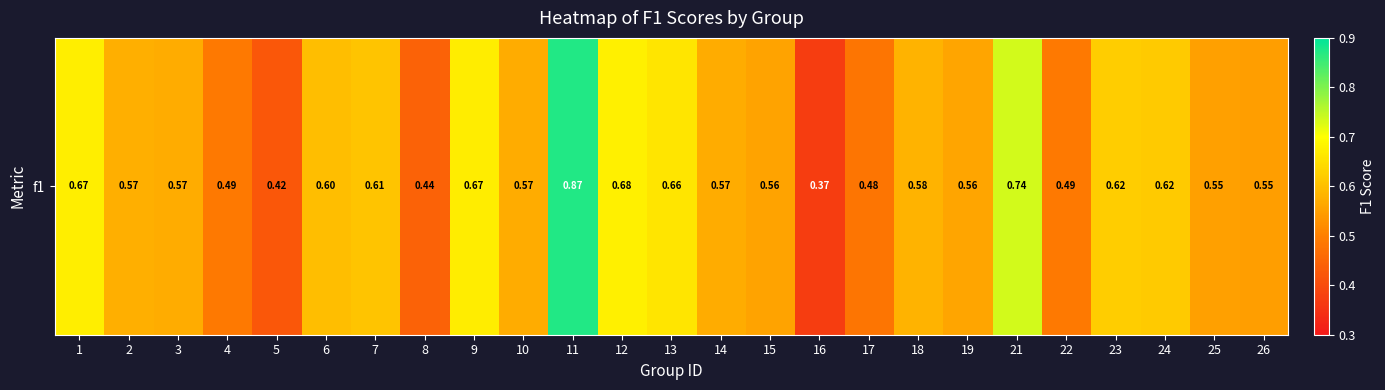

Reading left to right, transcribe all the data shown in this chart.

0.7	0.6	0.6	0.5	0.4	0.6	0.6	0.4	0.7	0.6	0.9	0.7	0.7	0.6	0.6	0.4	0.5	0.6	0.6	0.7	0.5	0.6	0.6	0.6	0.5